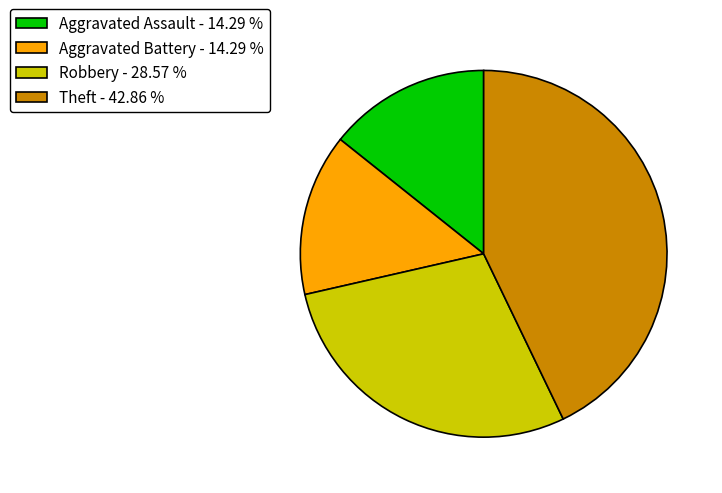

Approximately how many times larger is the value at Aggravated Battery - 14.29 % compared to Aggravated Assault - 14.29 %?

1.0